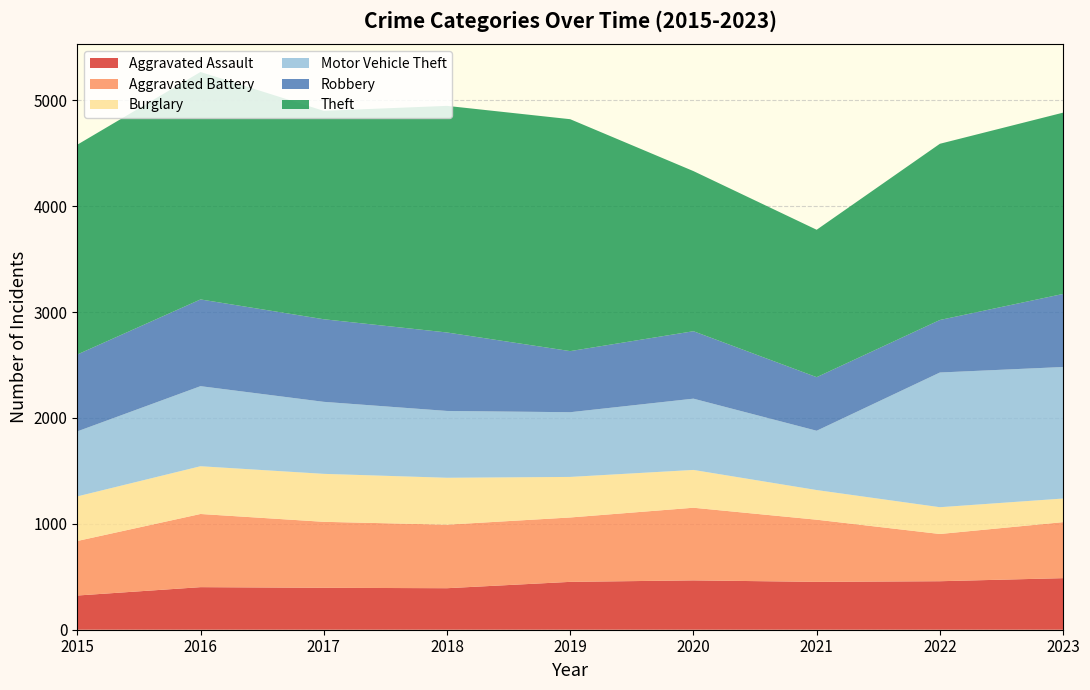

Reading right to left, list all the values displayed in this chart.

Aggravated Assault: 487	458	452	466	452	392	396	402	323
Aggravated Battery: 529	446	587	686	608	600	623	691	515
Burglary: 223	253	280	357	383	443	453	451	421
Motor Vehicle Theft: 1242	1272	560	673	611	631	680	756	614
Robbery: 690	496	506	637	577	741	780	819	726
Theft: 1712	1664	1392	1512	2190	2140	1968	2148	1981